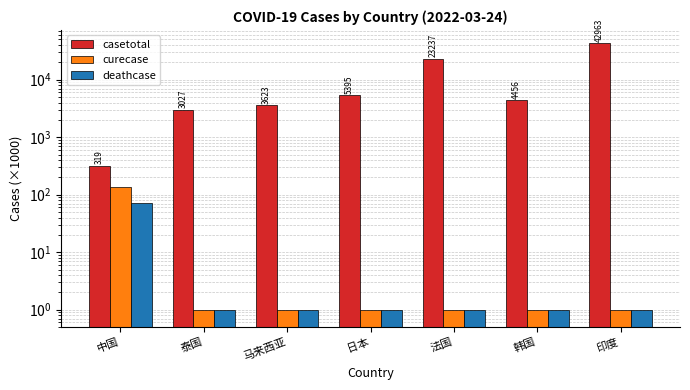

What value does the curecase series have at 韩国?

1.0